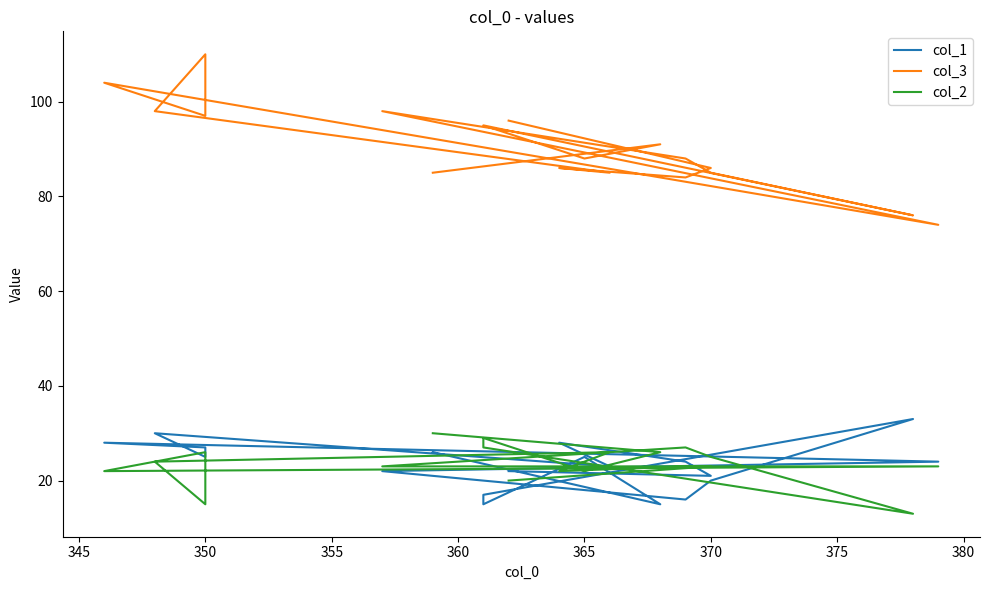

How many interior local valleys does the col_2 series have?

5